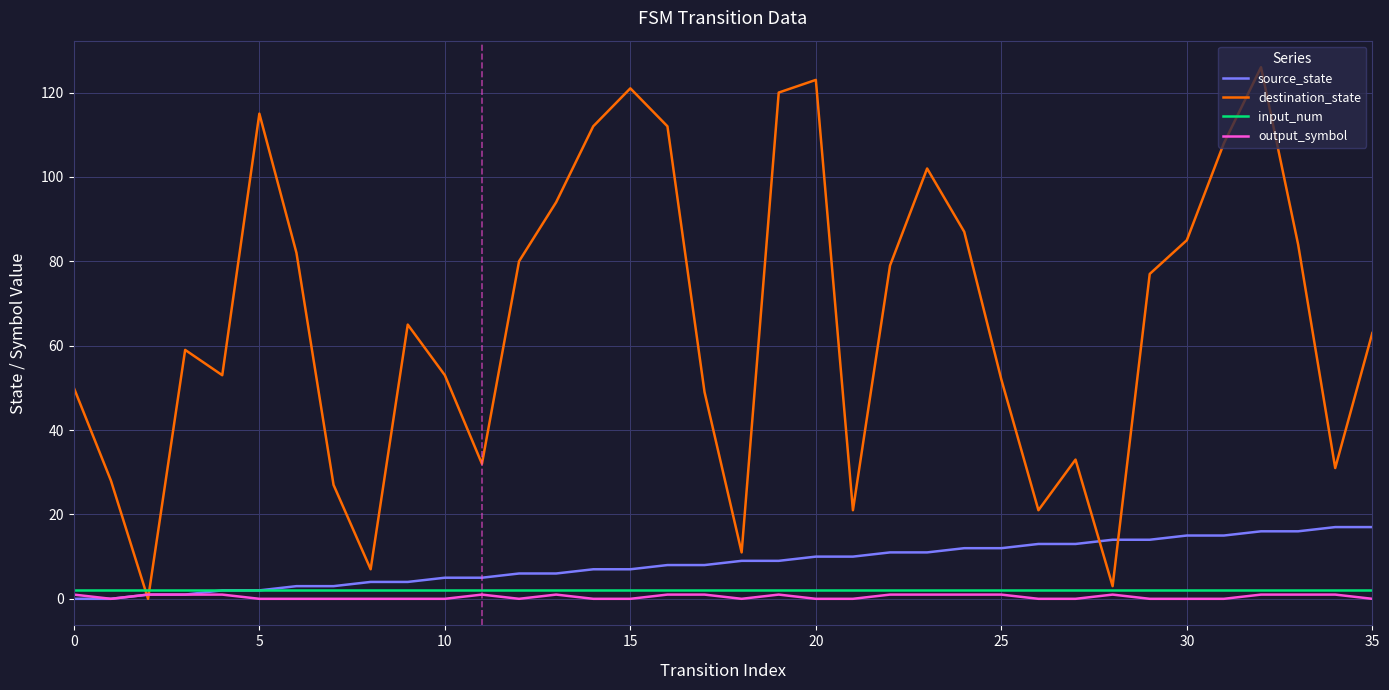

Which series has the largest range (max minus min)?

destination_state